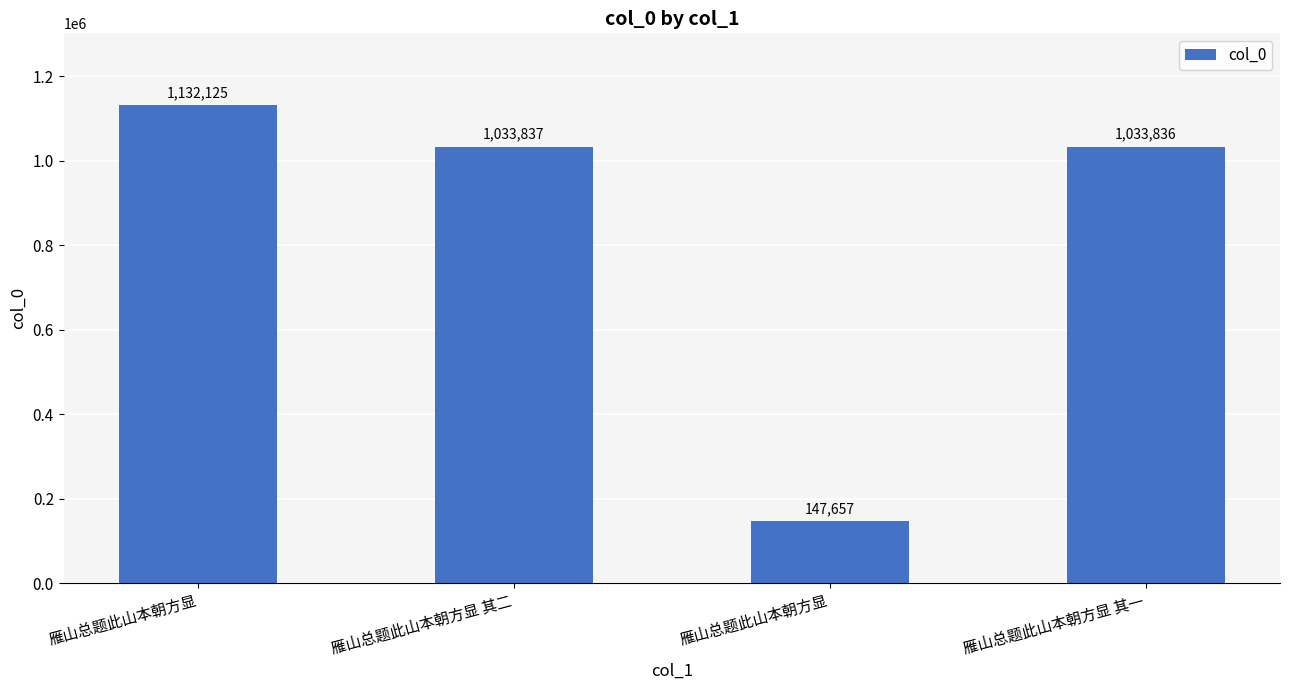

Count the number of categories in the chart.

4